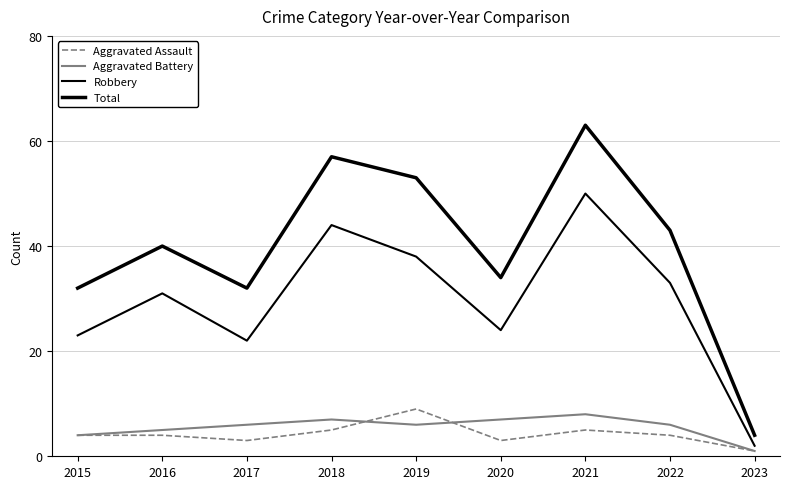

At which label does Total first exceed 40?

2018